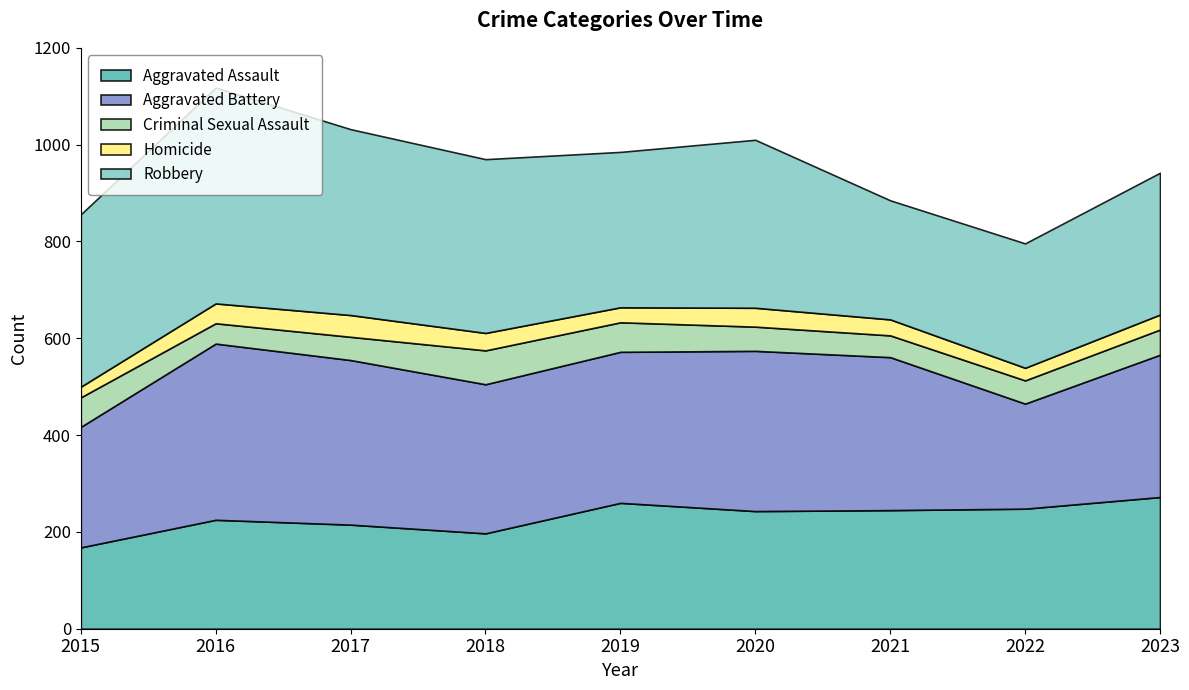

What are all the series names shown in the legend?

Aggravated Assault, Aggravated Battery, Criminal Sexual Assault, Homicide, Robbery